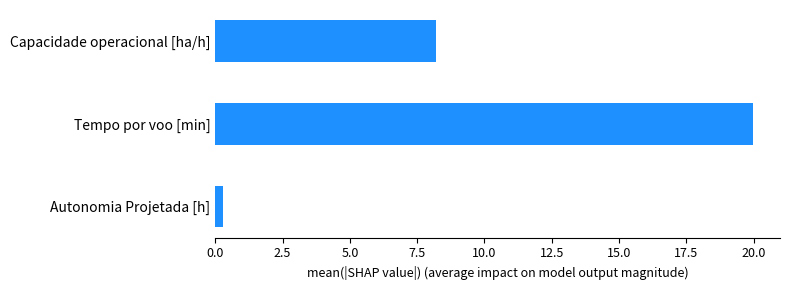

List the labels in order of value, smallest first.

Autonomia Projetada [h], Capacidade operacional [ha/h], Tempo por voo [min]